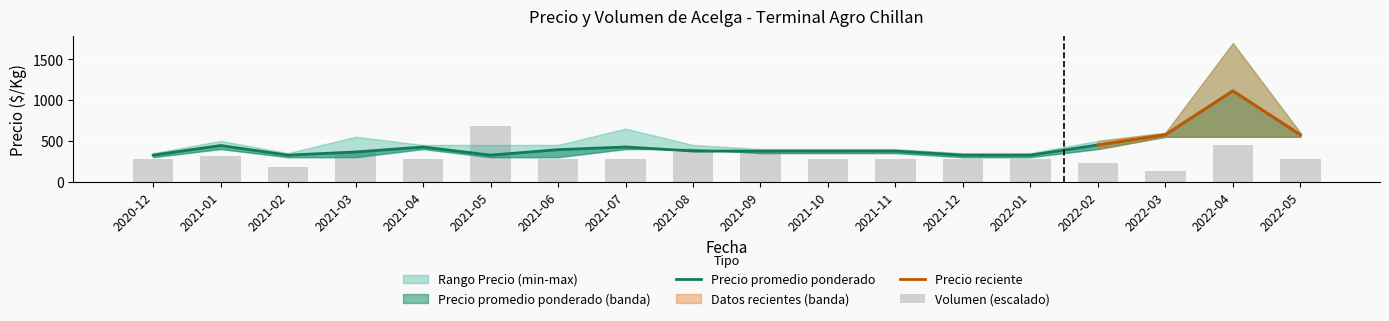

Which category has the highest value across all series?

2022-04